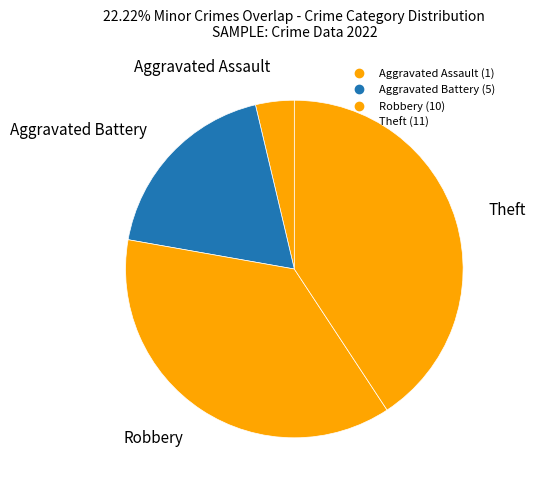

Does Aggravated Battery represent more than half of the total?

No